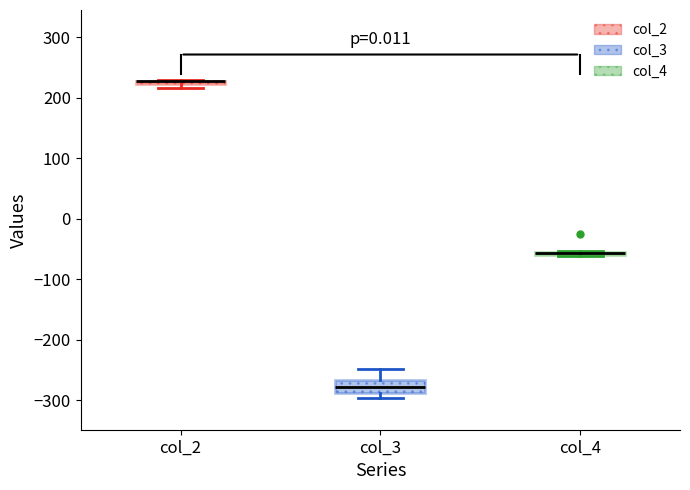

Where is the upper edge of the box for col_3 on the y-axis? The values are not printed on the chart, so give them approximately, as read against the axis.

-270